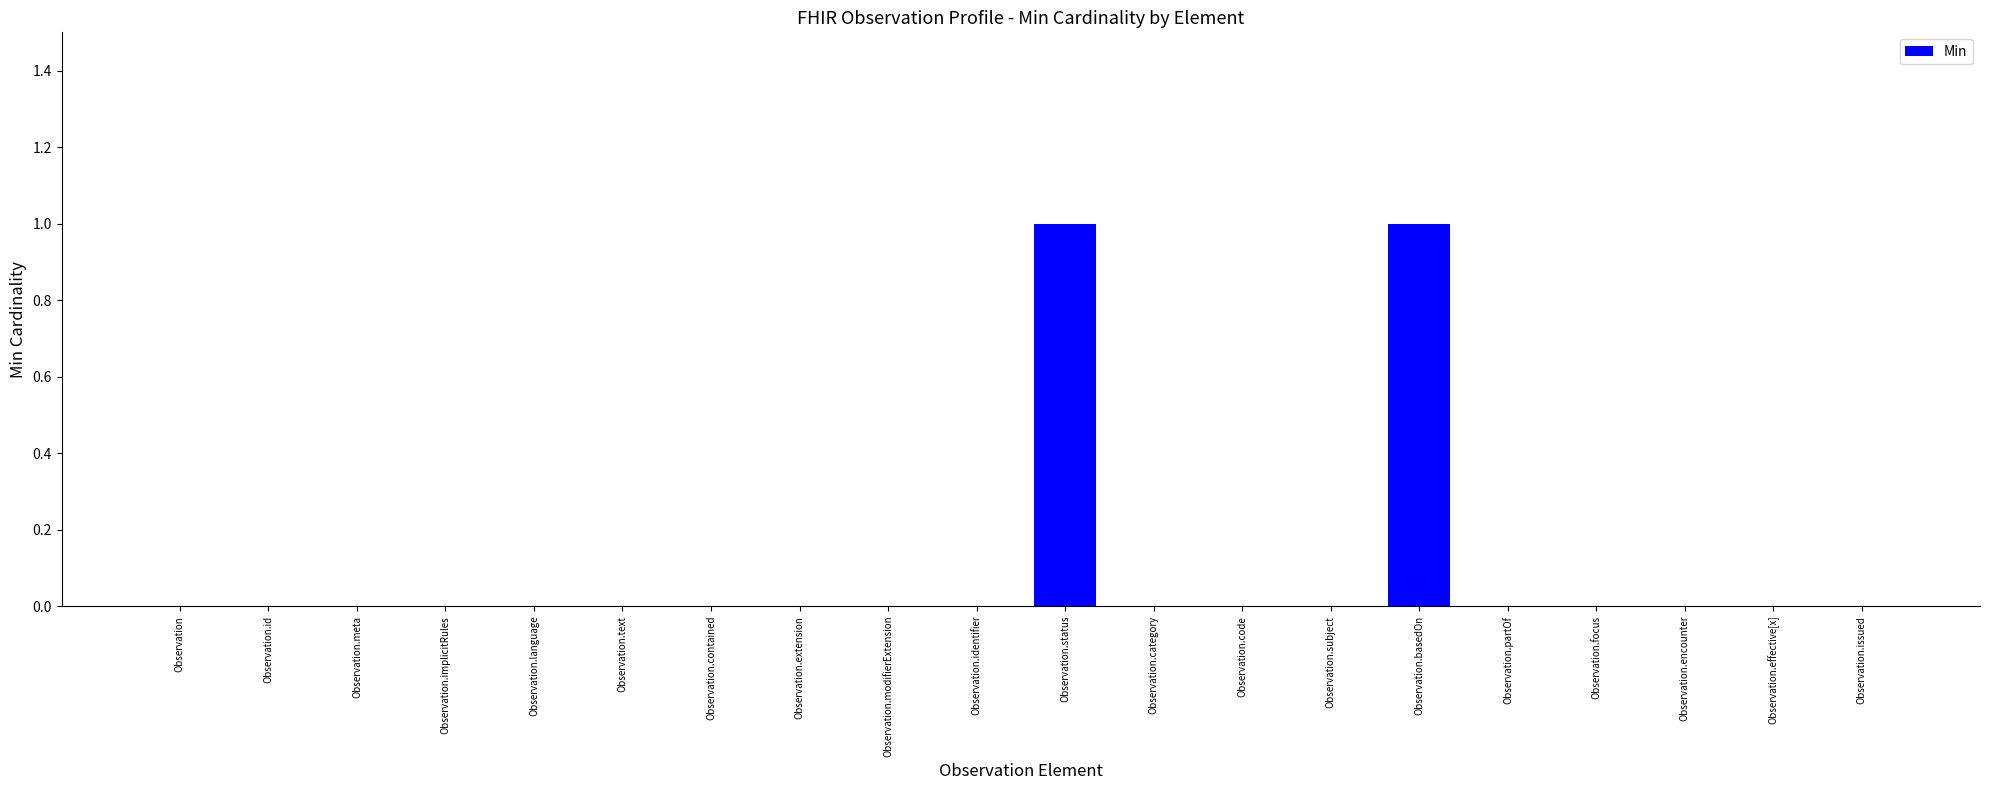

Reading right to left, list all the values displayed in this chart.

0	0	0	0	0	1	0	0	0	1	0	0	0	0	0	0	0	0	0	0